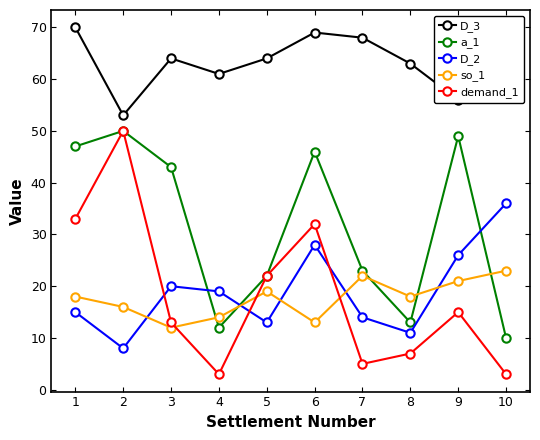

What is the approximate value of D_3 at 6?

69